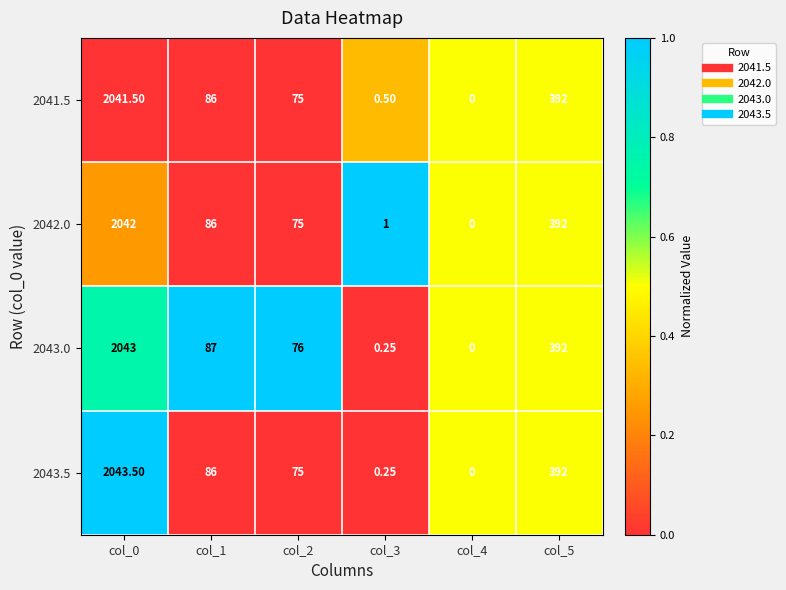

How many distinct data groups are displayed?

4